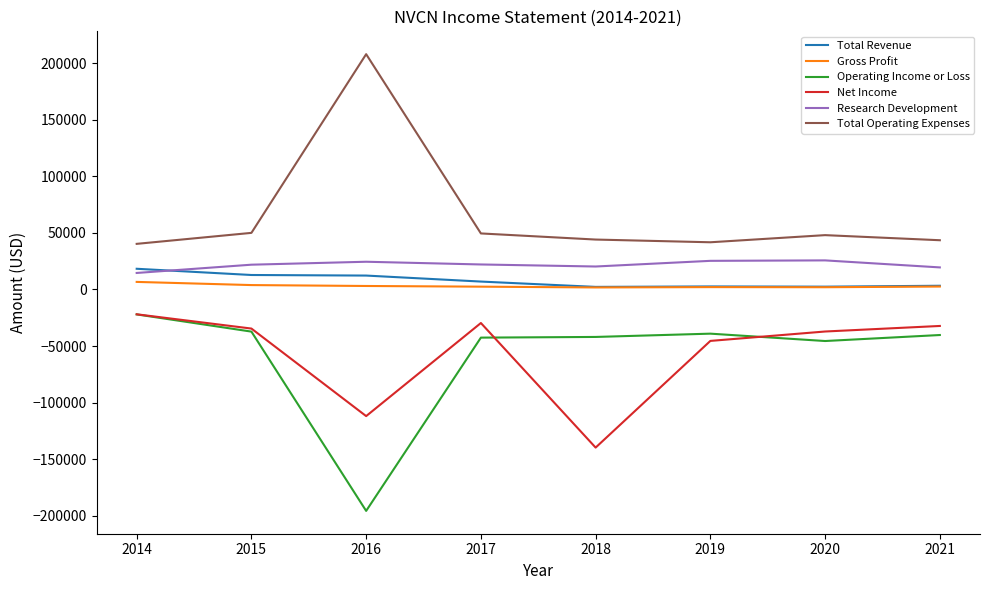

True or false: Gross Profit has a value of 6700 at 2014.

True